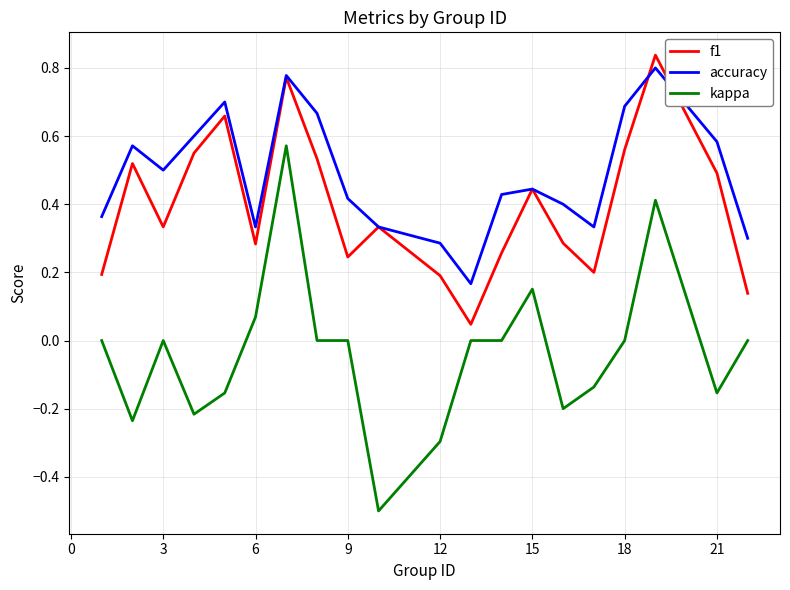

What is the minimum value for kappa?

-0.5